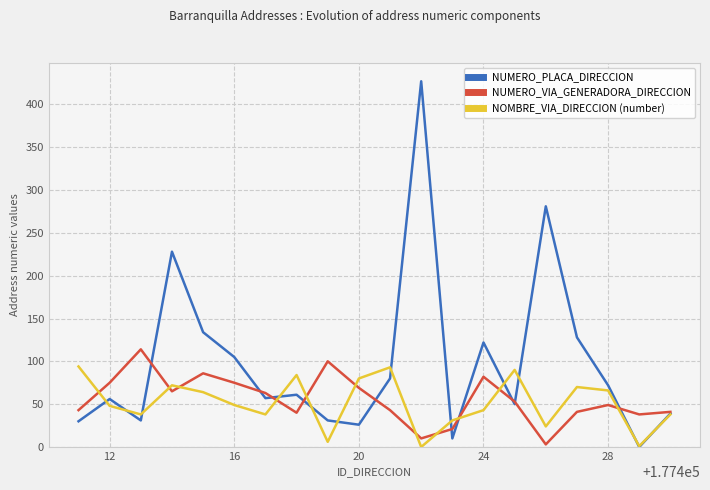

Which series has the widest spread of values?

NUMERO_PLACA_DIRECCION